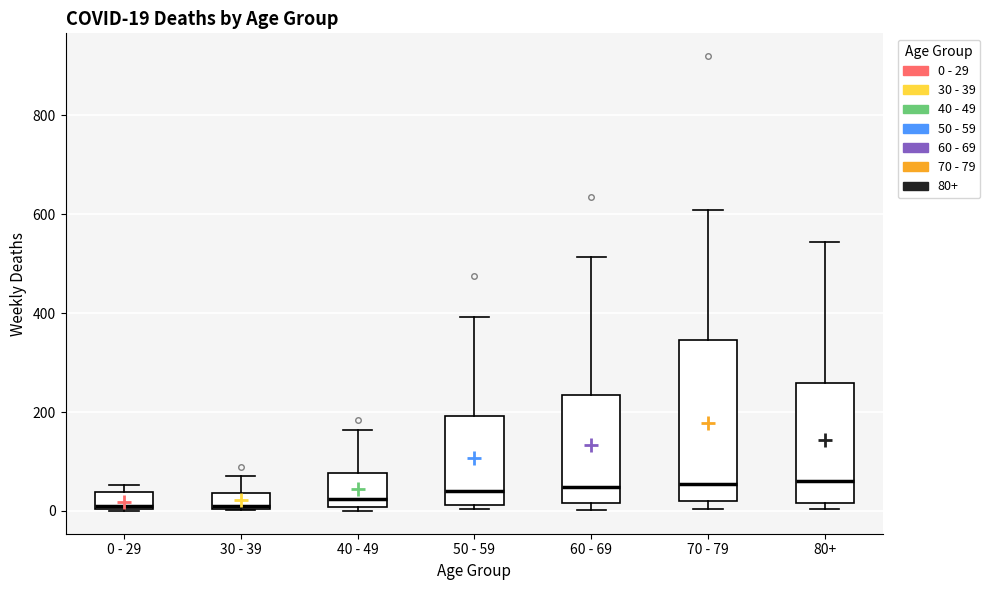

Which box is the tallest, from its lower edge to its upper edge?

70 - 79